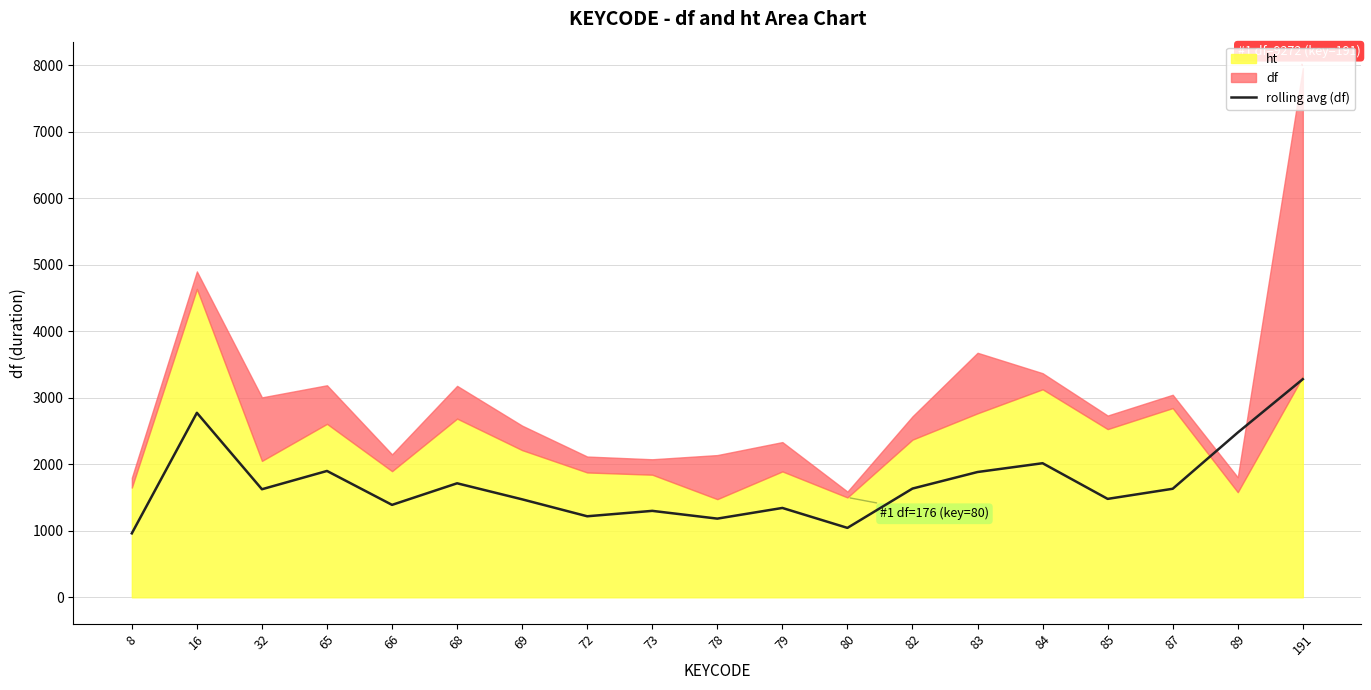

Reading left to right, what are all the values shown in this chart?

8=961.5	16=2773.1	32=1624.4	65=1899.4	66=1389.5	68=1713.9	69=1472.7	72=1218.1	73=1299.4	78=1182.9	79=1343.2	80=1043.6	82=1634.6	83=1883.5	84=2015.5	85=1479.5	87=1631.5	89=2476.8	191=3279.2